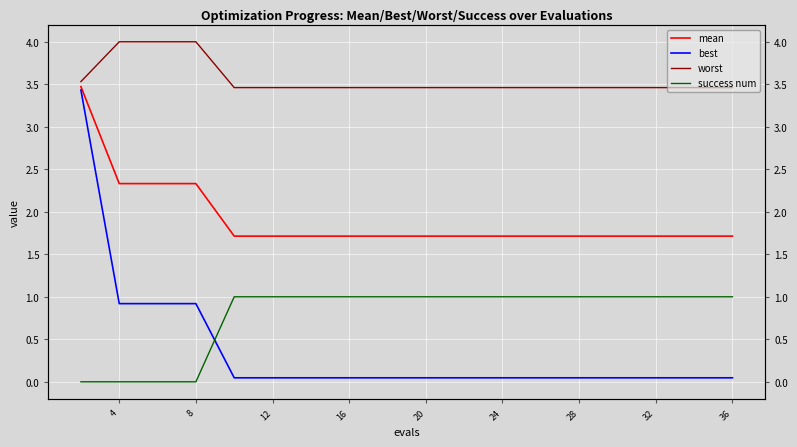

True or false: mean has more than 2 interior local peaks.

False